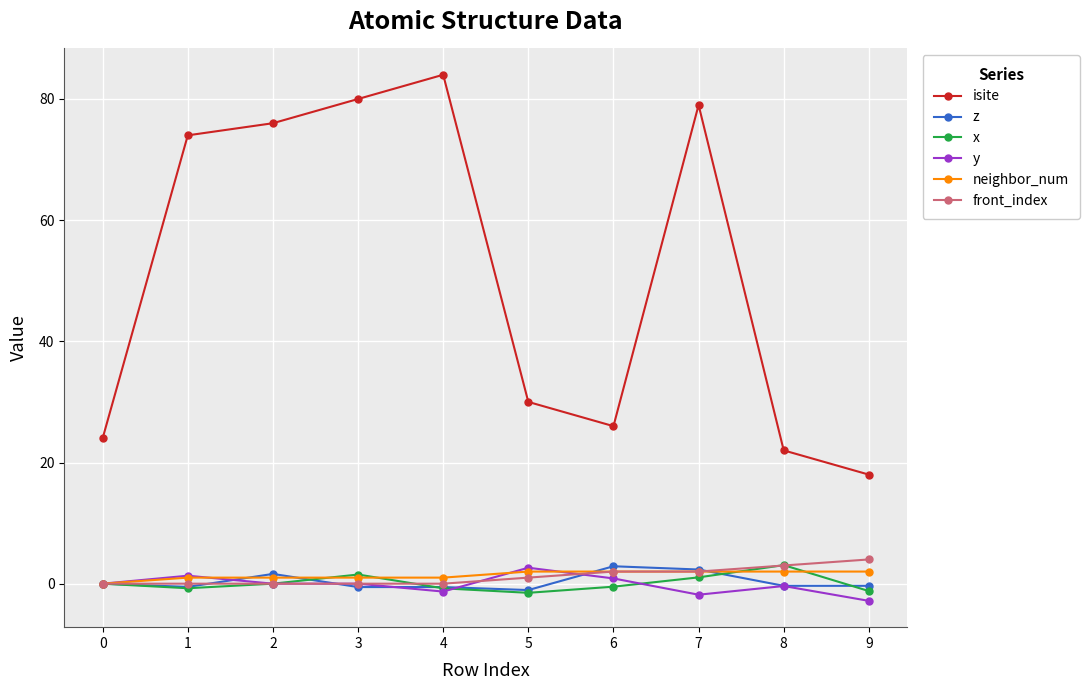

Where is the first local maximum for isite?

4